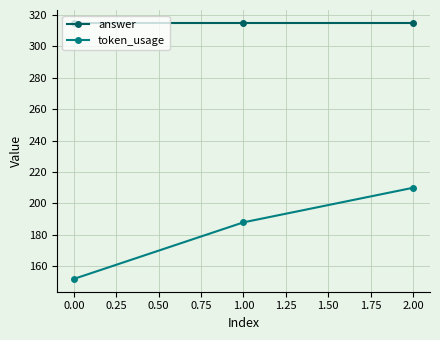

Read the answer value at 2.00.

315